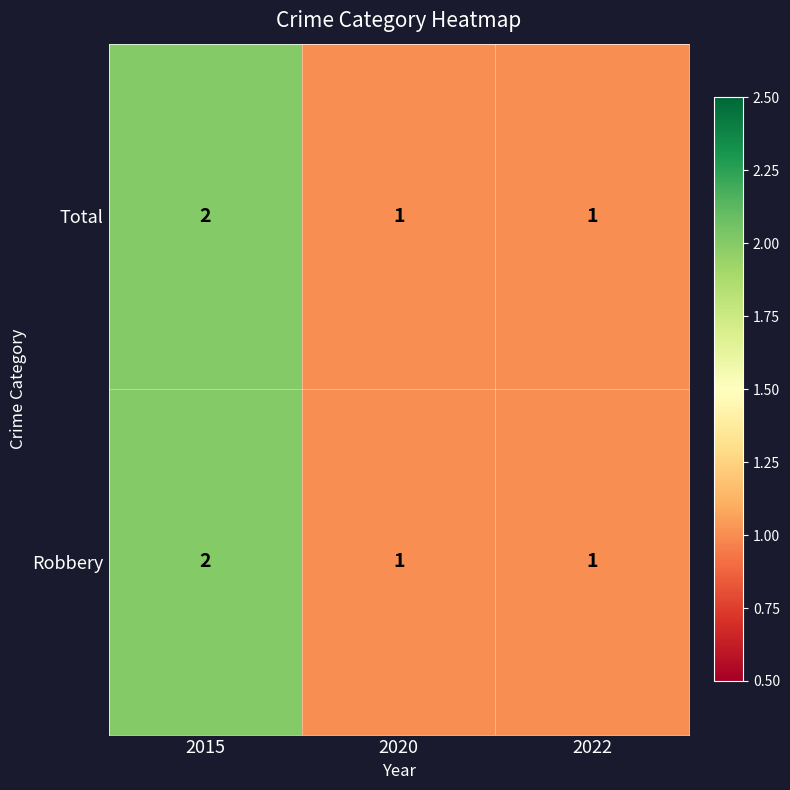

What is the total value across all series at 2022?

2